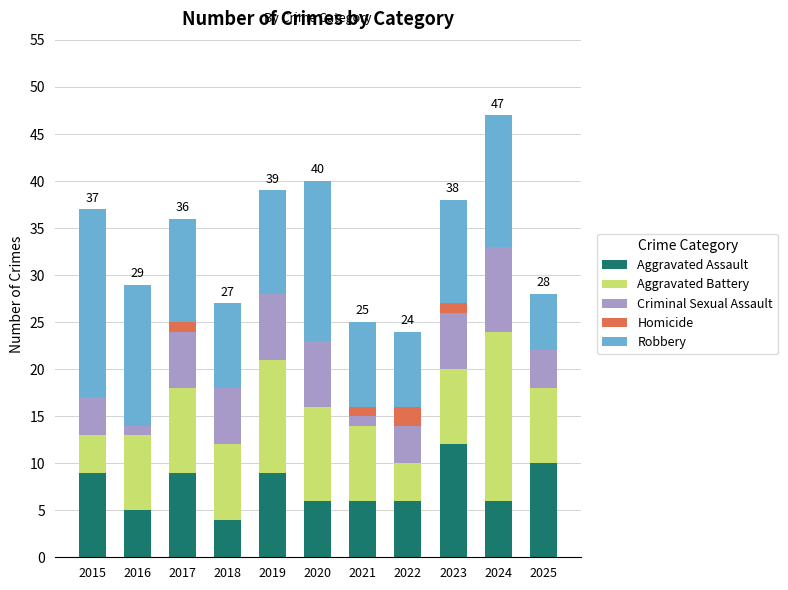

At which category is the sum across all series the highest?

2024